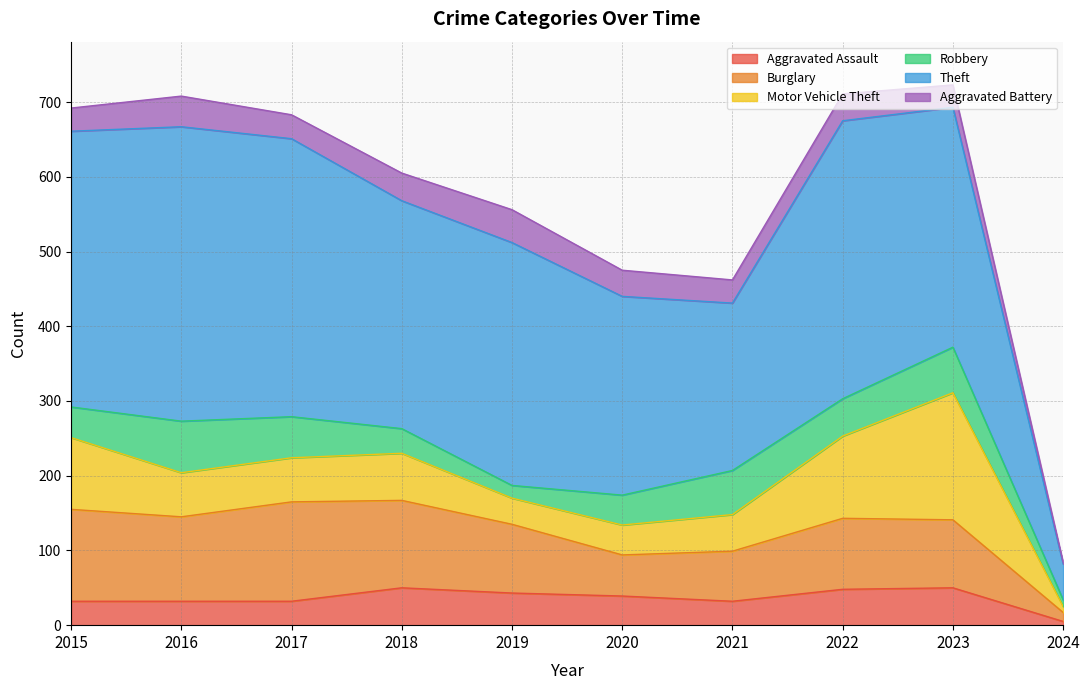

Where is the first local minimum for Aggravated Assault?

2021